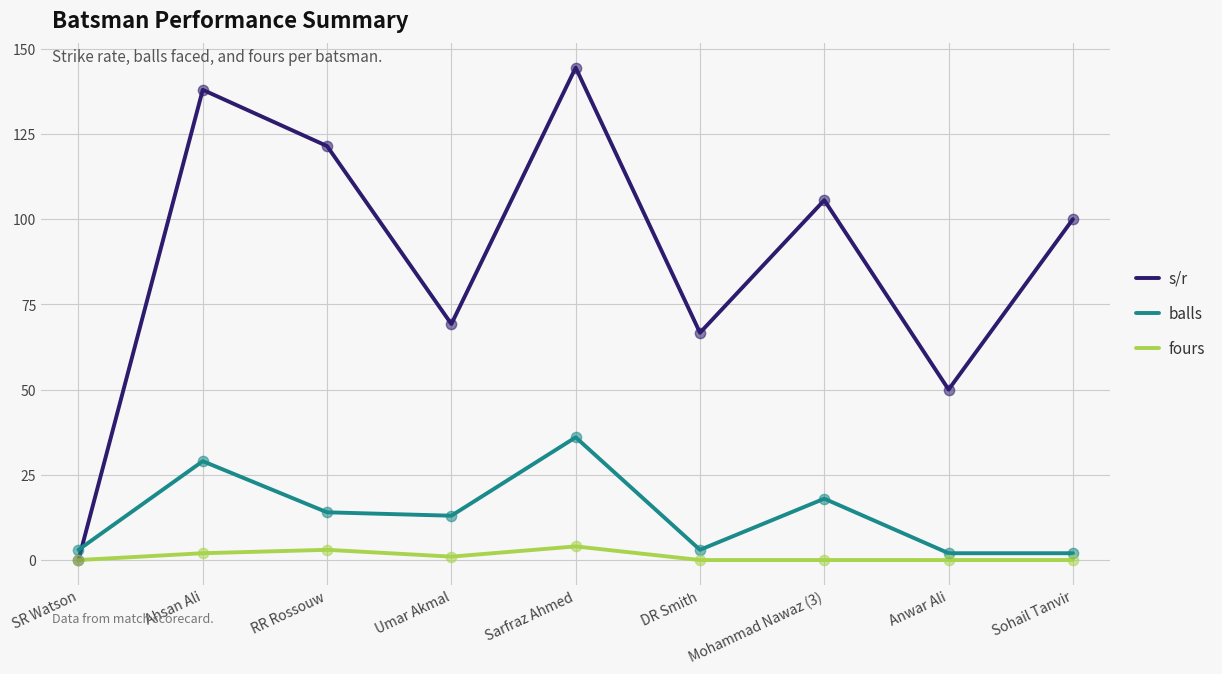

Between RR Rossouw and Sohail Tanvir, which series saw the biggest shift?

s/r